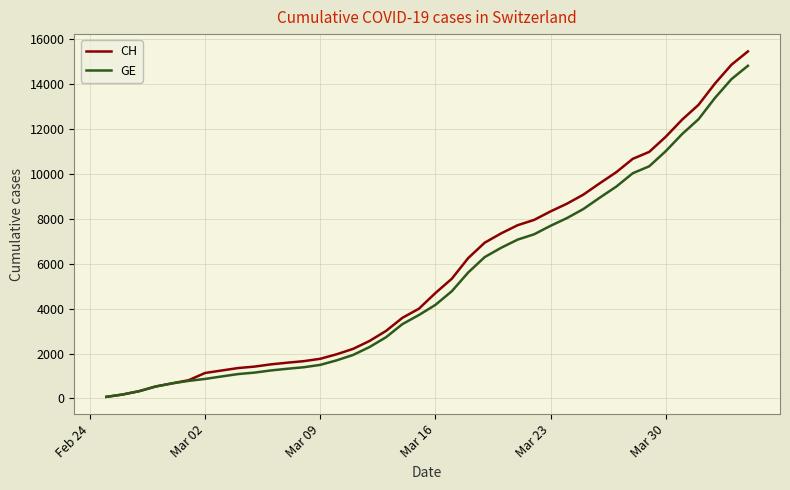

Which series has the largest range (max minus min)?

CH